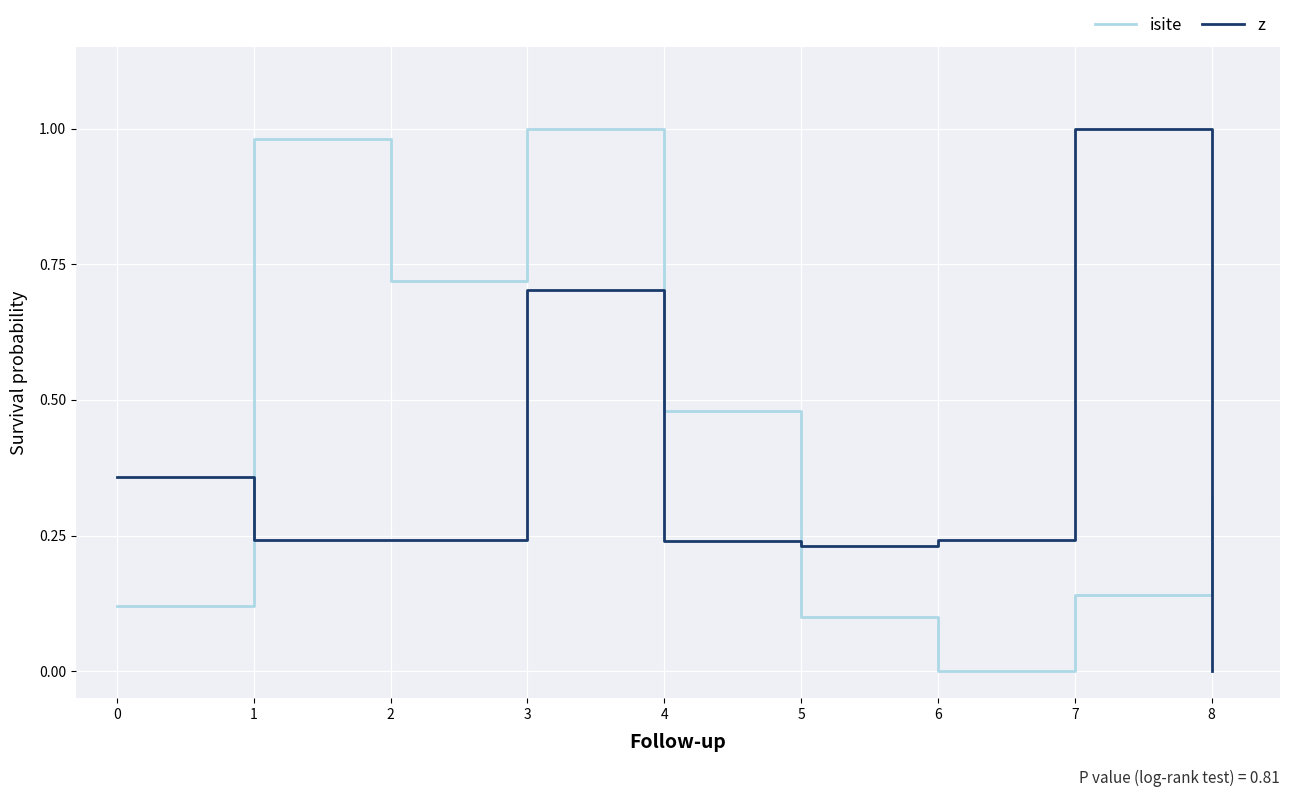

Which category has the lowest value in the z series?

8